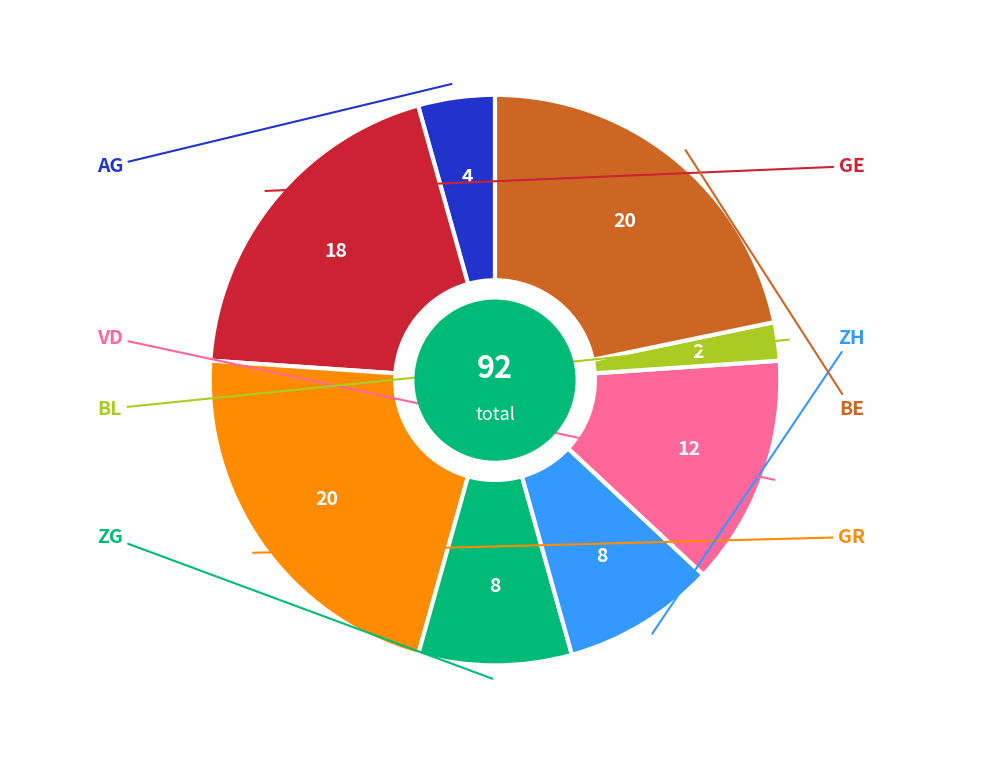

Is there a majority slice in this chart?

No